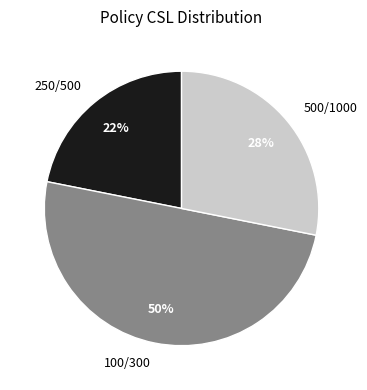

Do 250/500 and 100/300 together represent more than half of the pie?

Yes